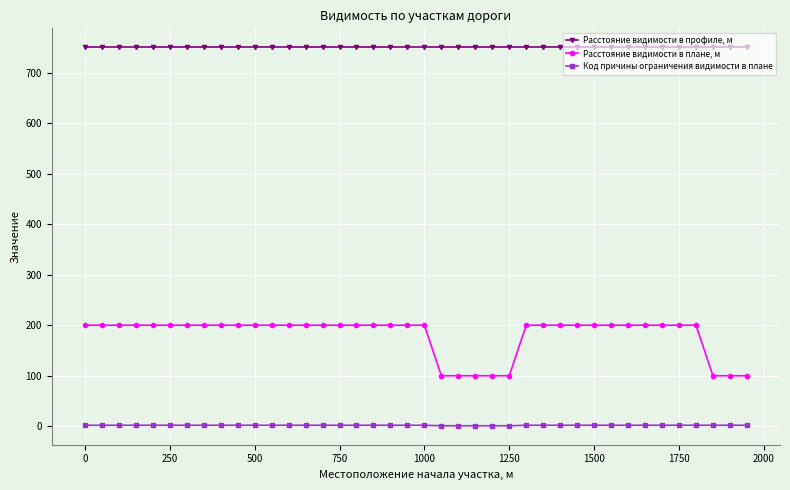

What is the value of the Расстояние видимости в плане, м point at the 16th from the left?

200